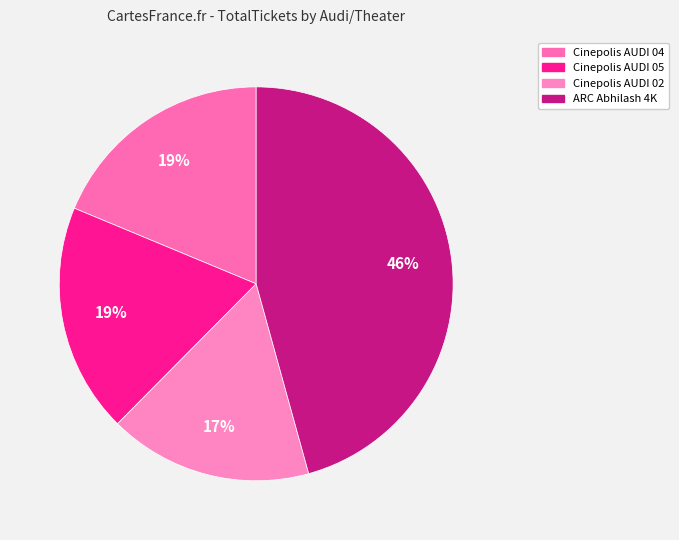

Is it true that ARC Abhilash 4K is 46% of the pie?

True